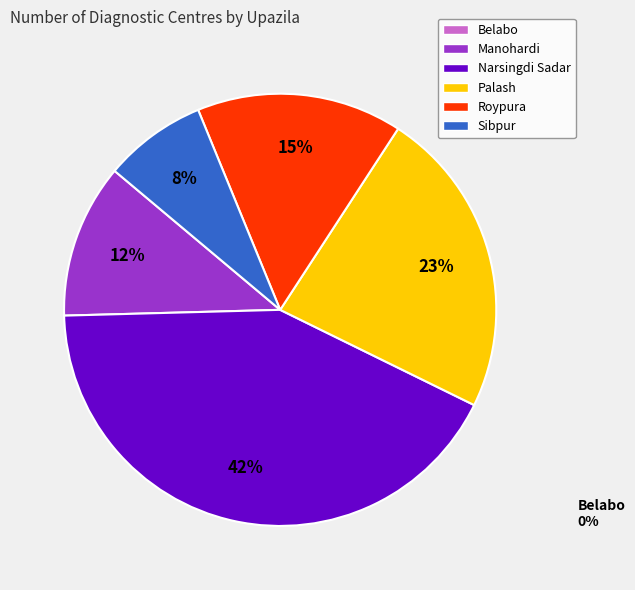

Is there any slice that represents more than half of the pie?

No